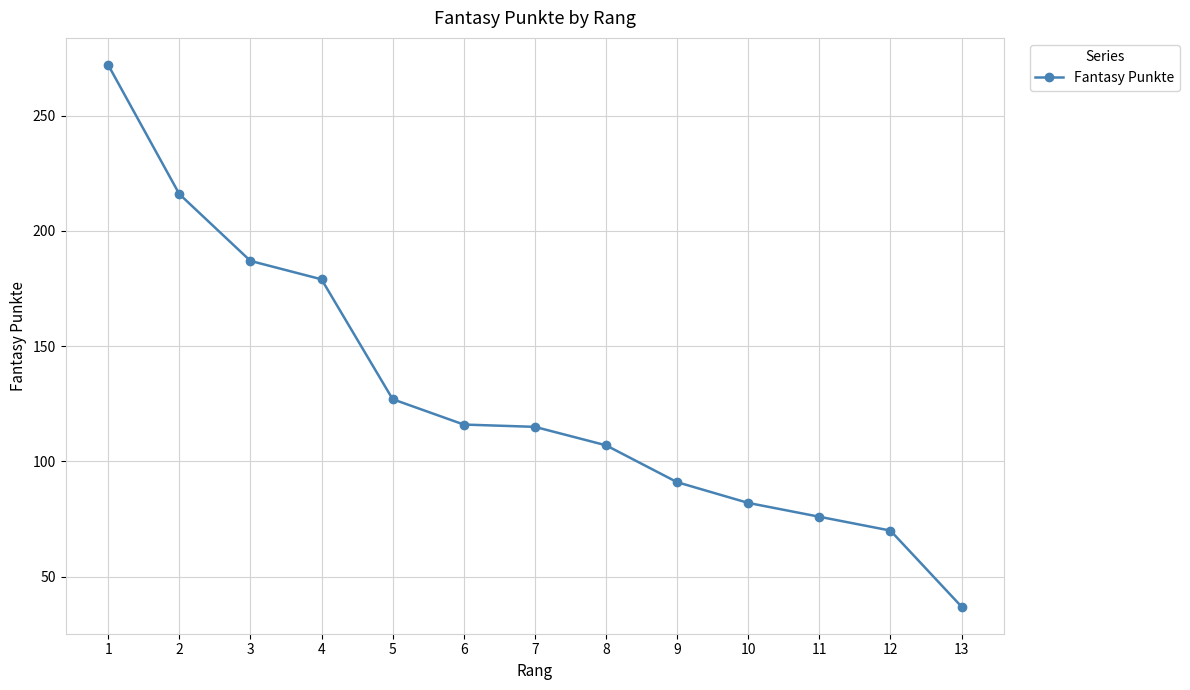

What is the sum of the values at 5 and 3?

314